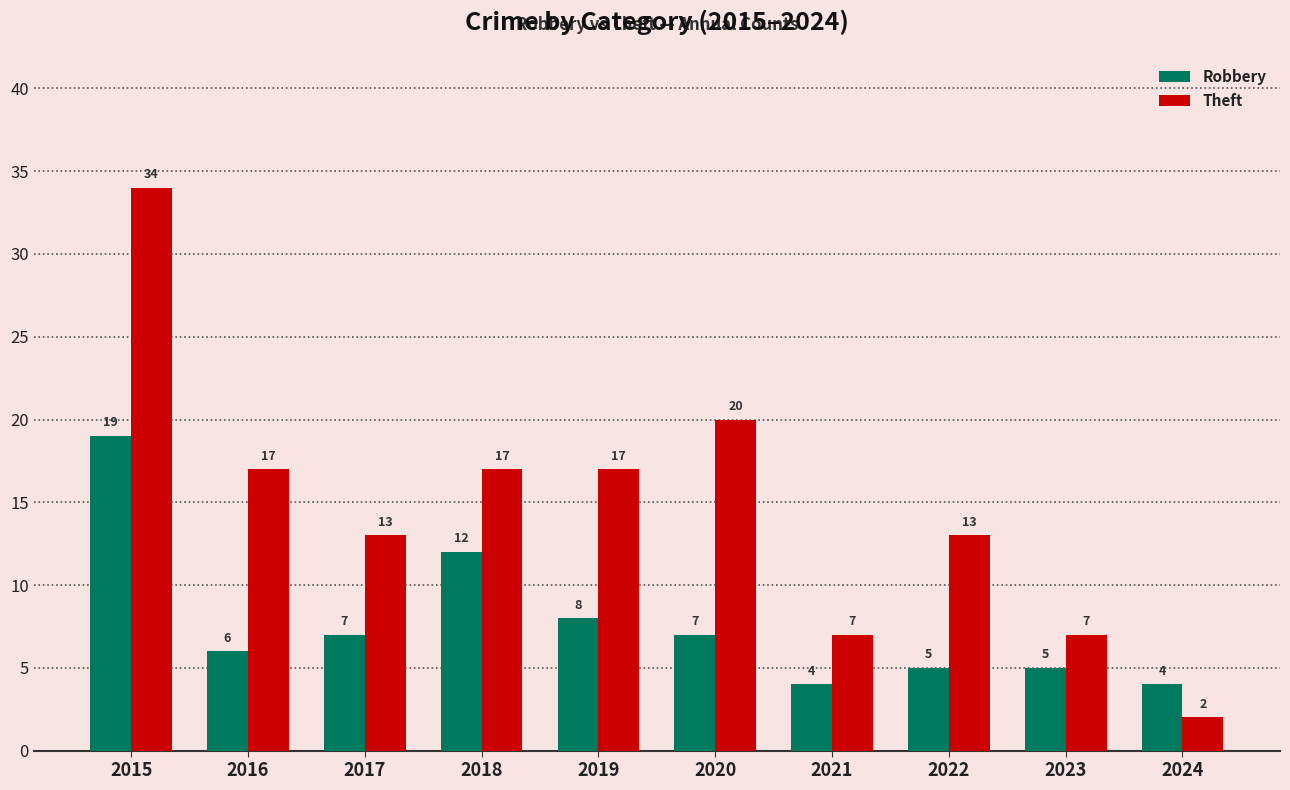

What is the difference between the maximum and minimum values in the Robbery series?

15